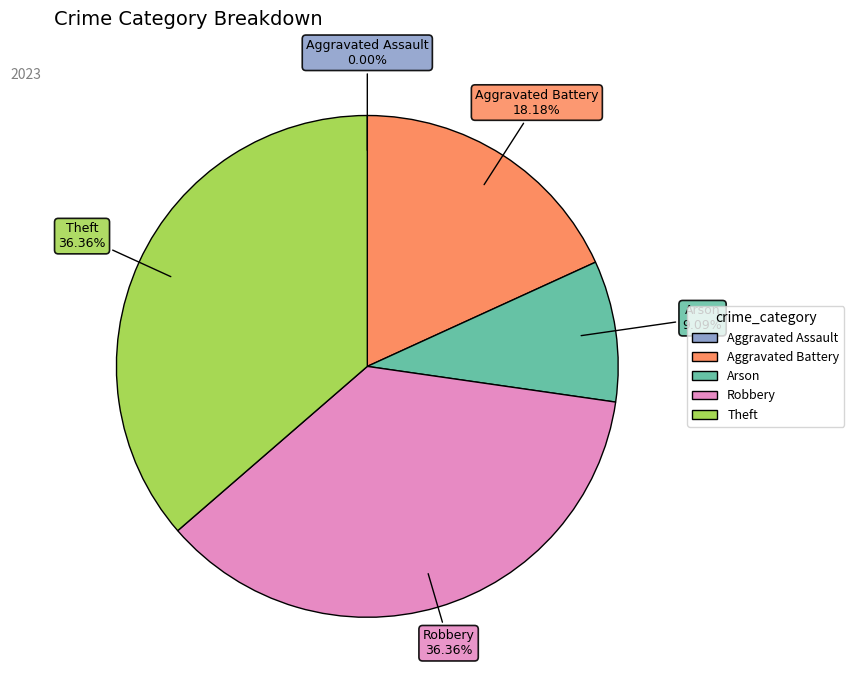

Approximately how many times larger is the value at Theft compared to Aggravated Battery?

2.0